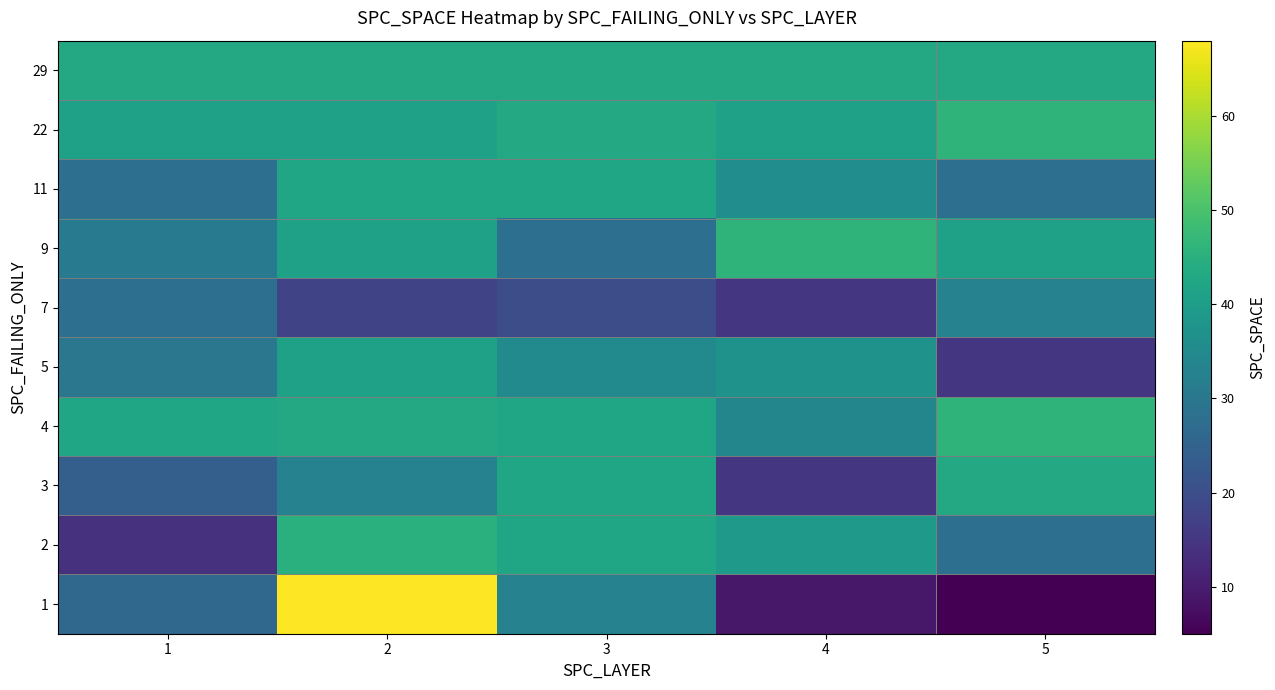

What is the spread (max minus min) of values at 1?

29